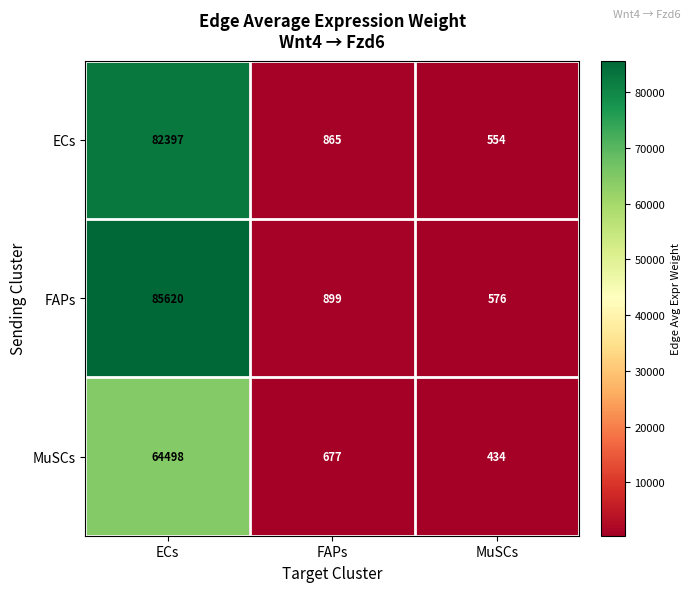

What is the total value across all series at ECs?

232515